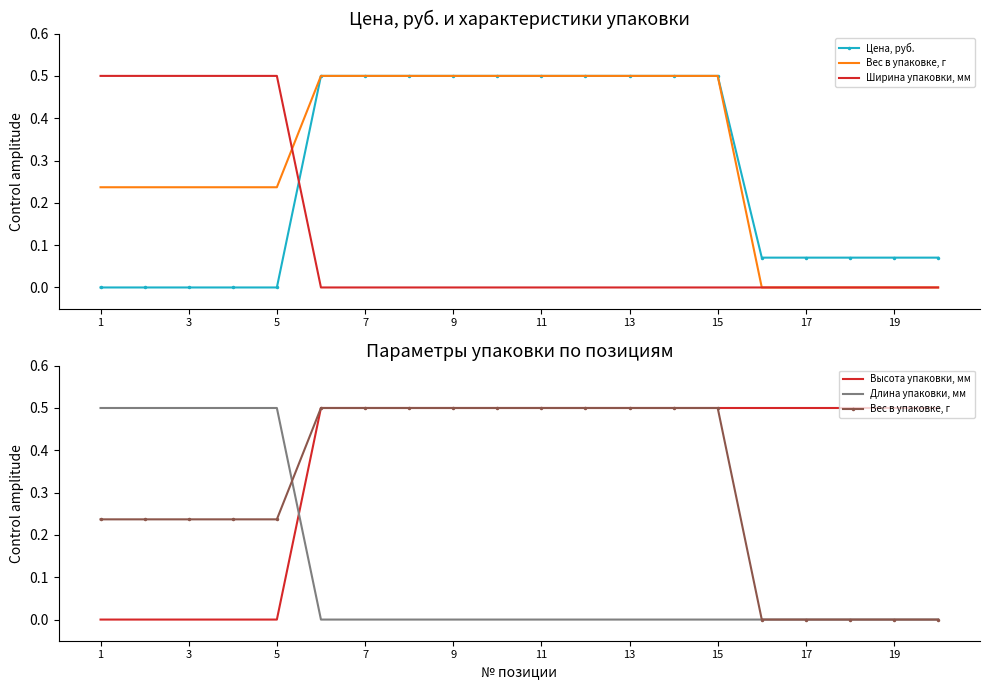

How many distinct data groups are displayed?

5